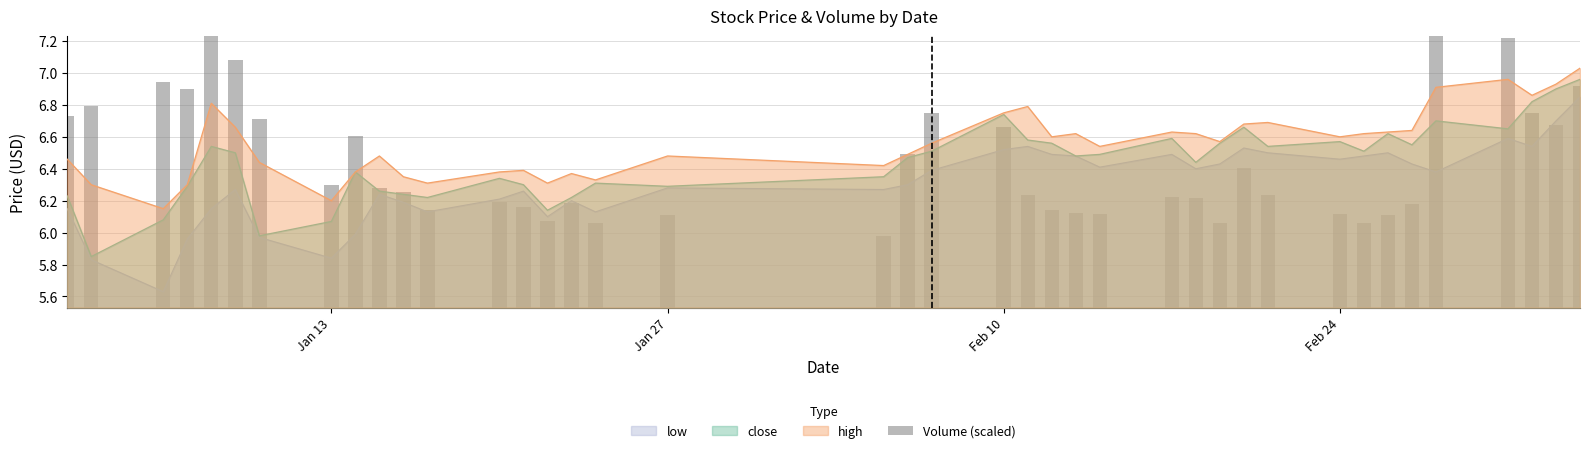

True or false: close has a value of 6.5 at 2025-02-21.

True